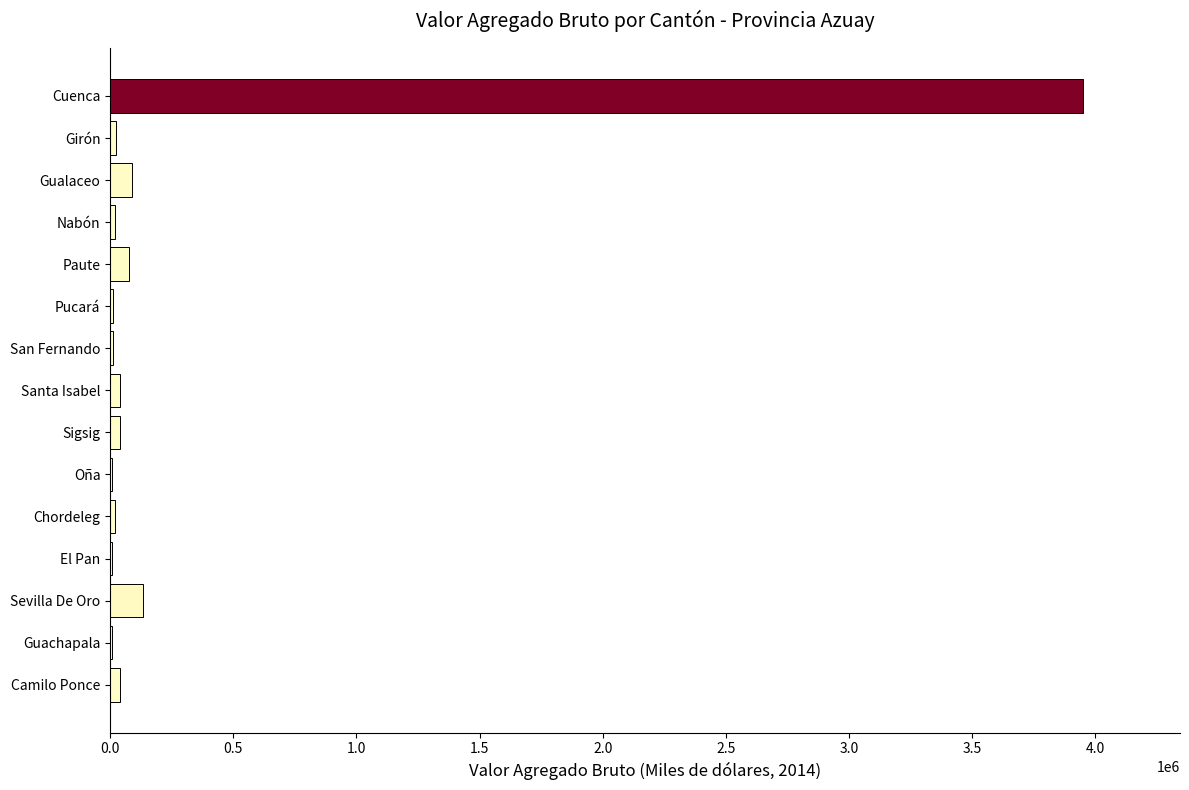

What is the sum of all values?

4467276.2